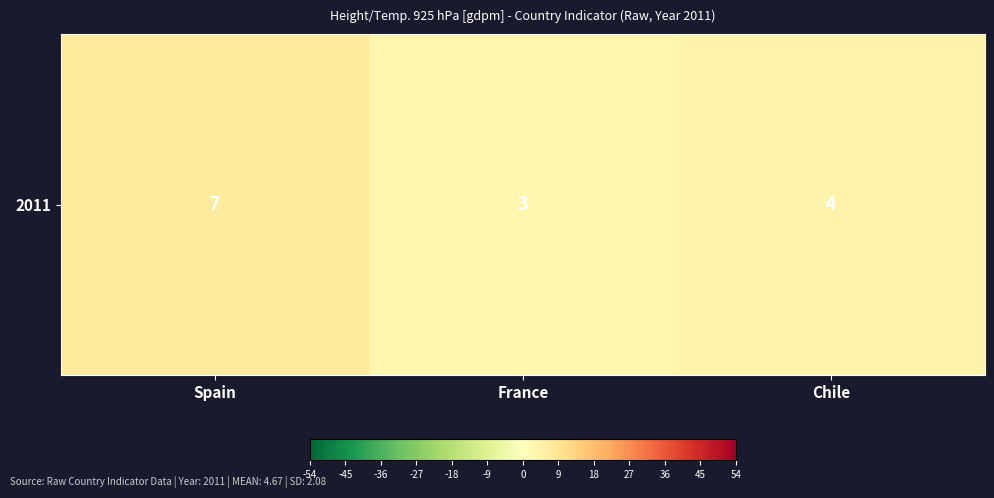

True or false: the data shows 2 at France.

False